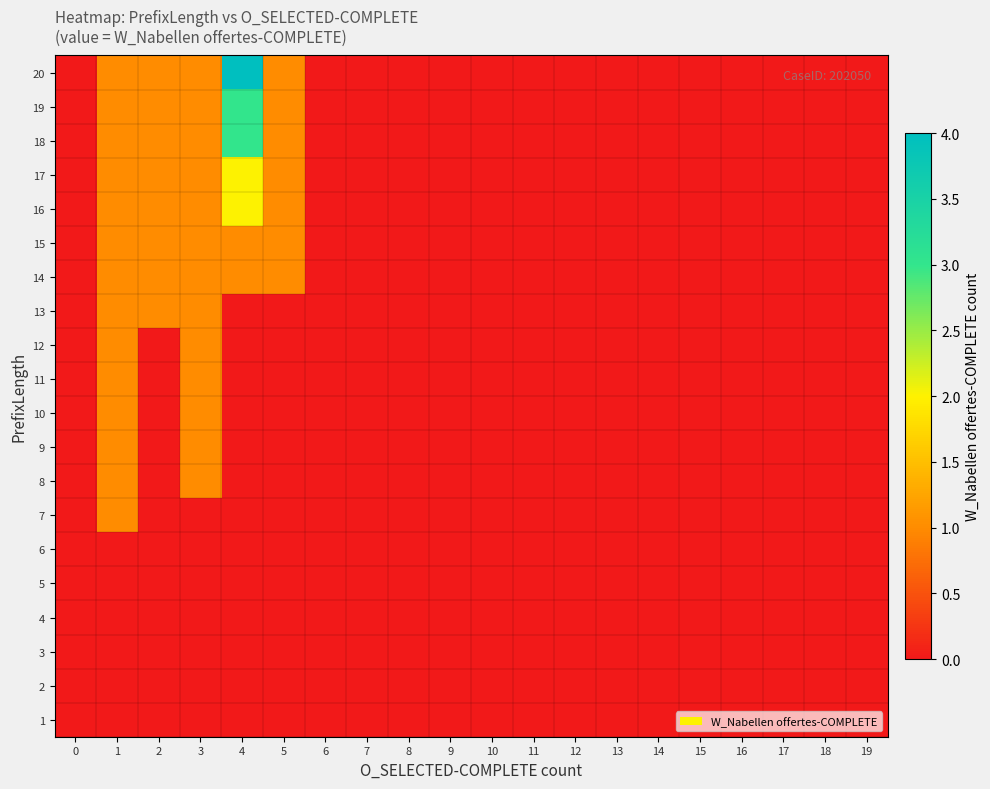

What is the difference between the highest and lowest values at 1?

1